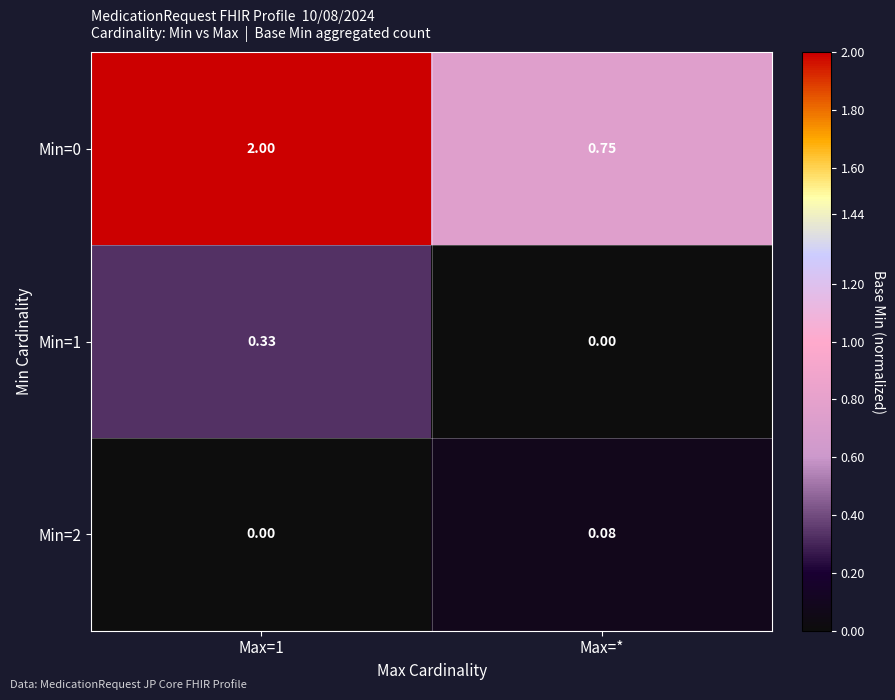

How many values in the Min=0 series are below 2?

1